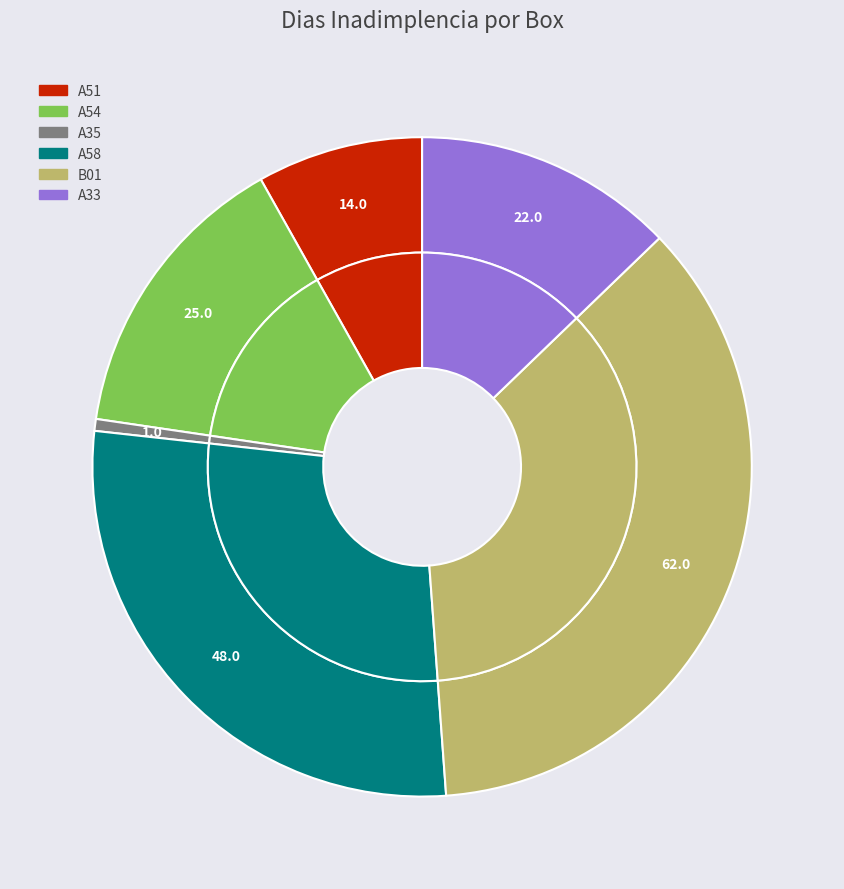

True or false: B01 accounts for 3% of the total.

False